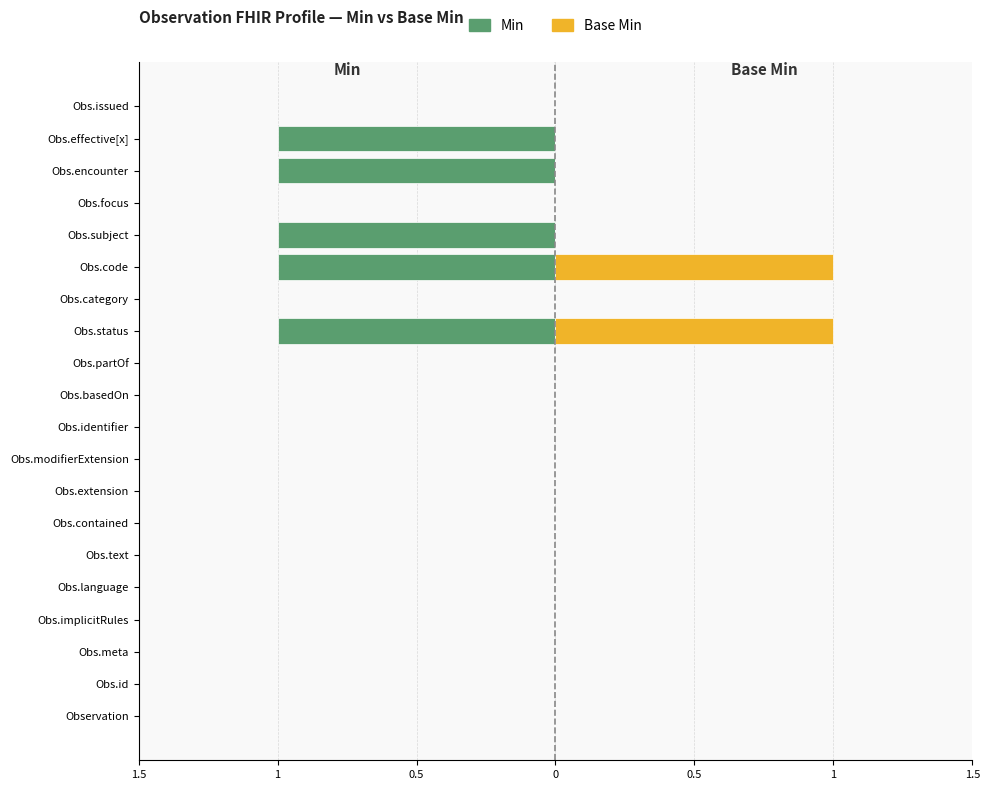

Is it true that Base Min equals 1 at Obs.modifierExtension?

False